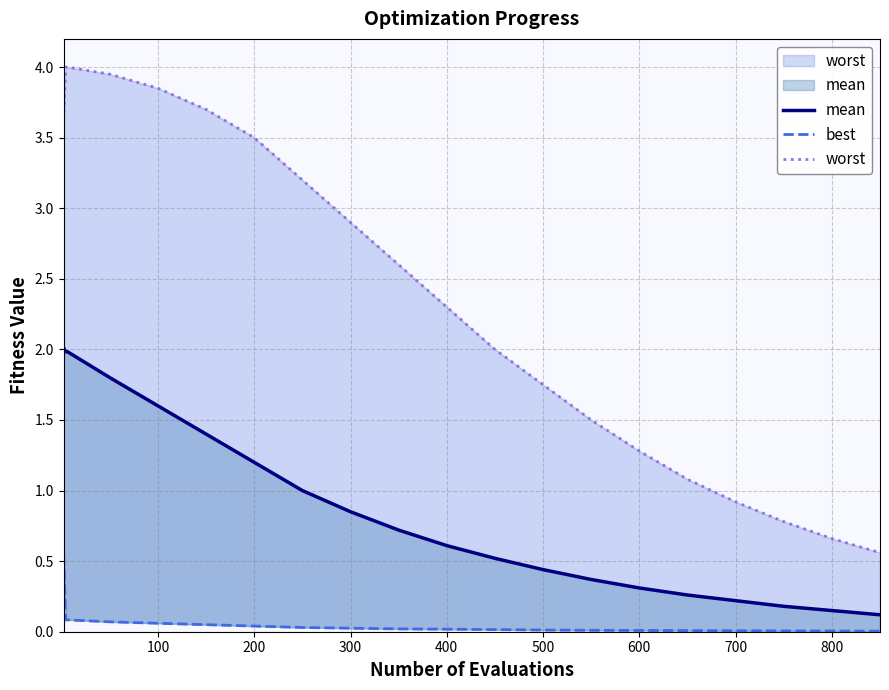

Rank the series at 700 from lowest to highest value.

best, mean, worst